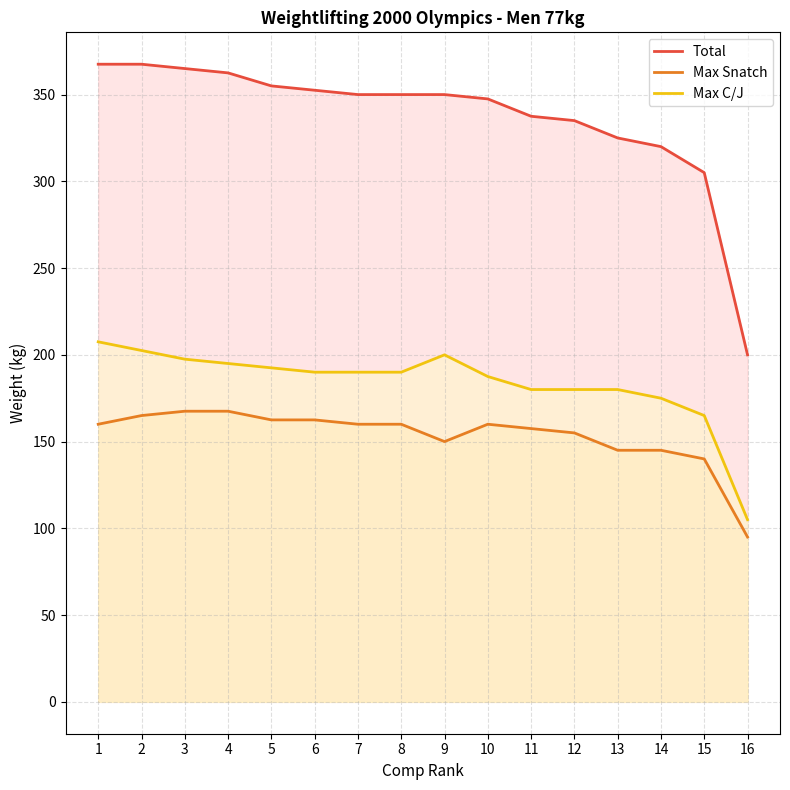

What is the greatest value displayed?

367.5